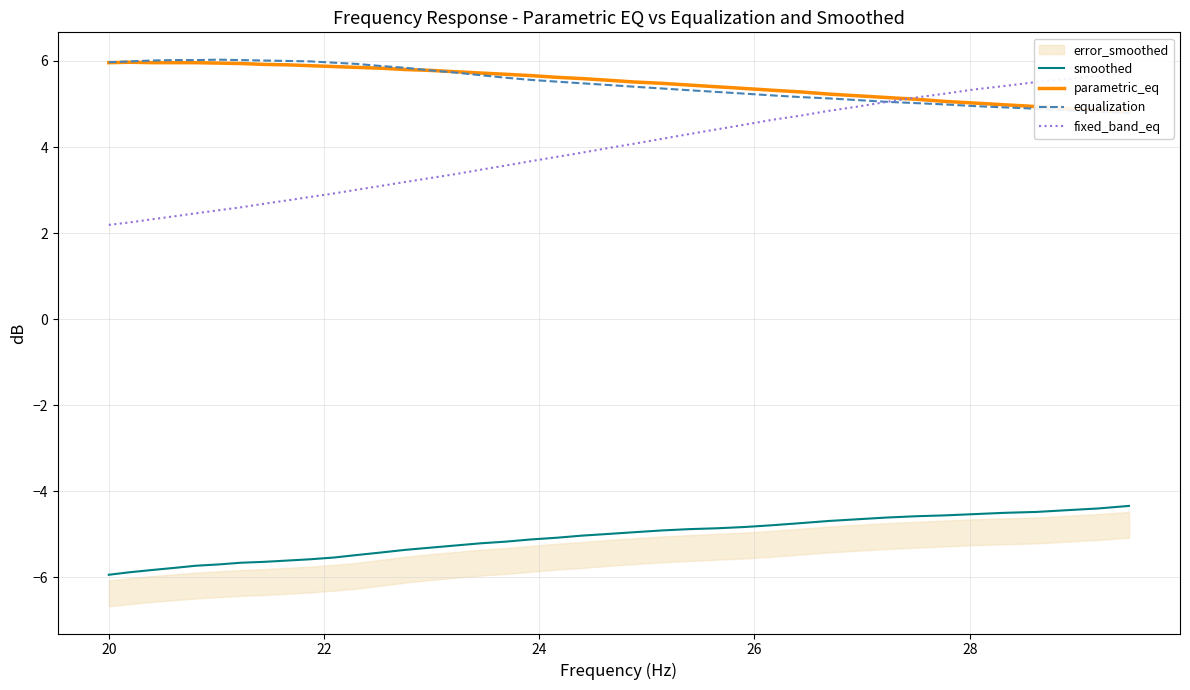

What is the lowest value of the smoothed series?

-5.9